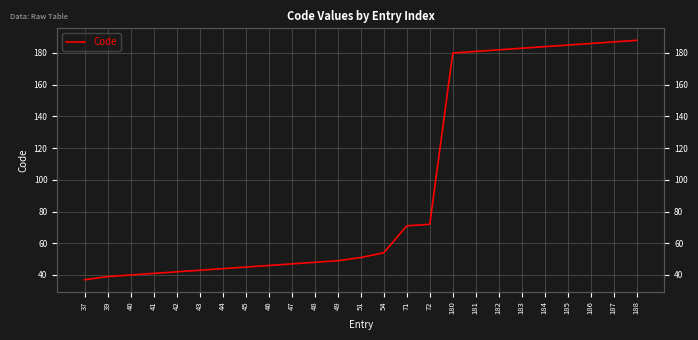

What is the difference between the maximum and minimum values?

151